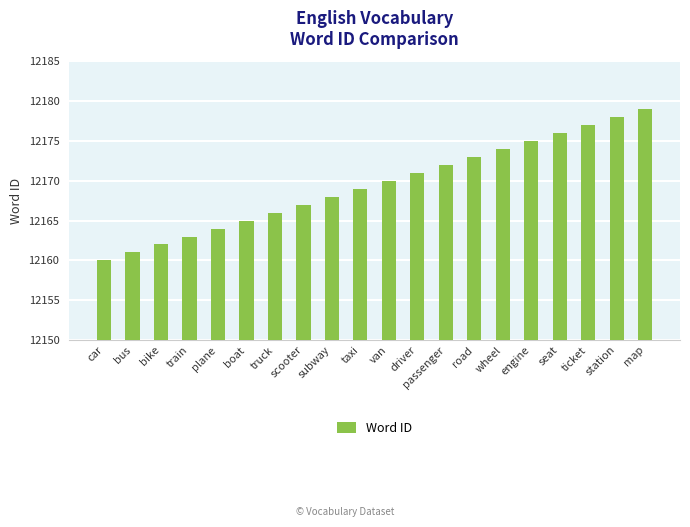

Read the value at car, to the nearest 5.

12160